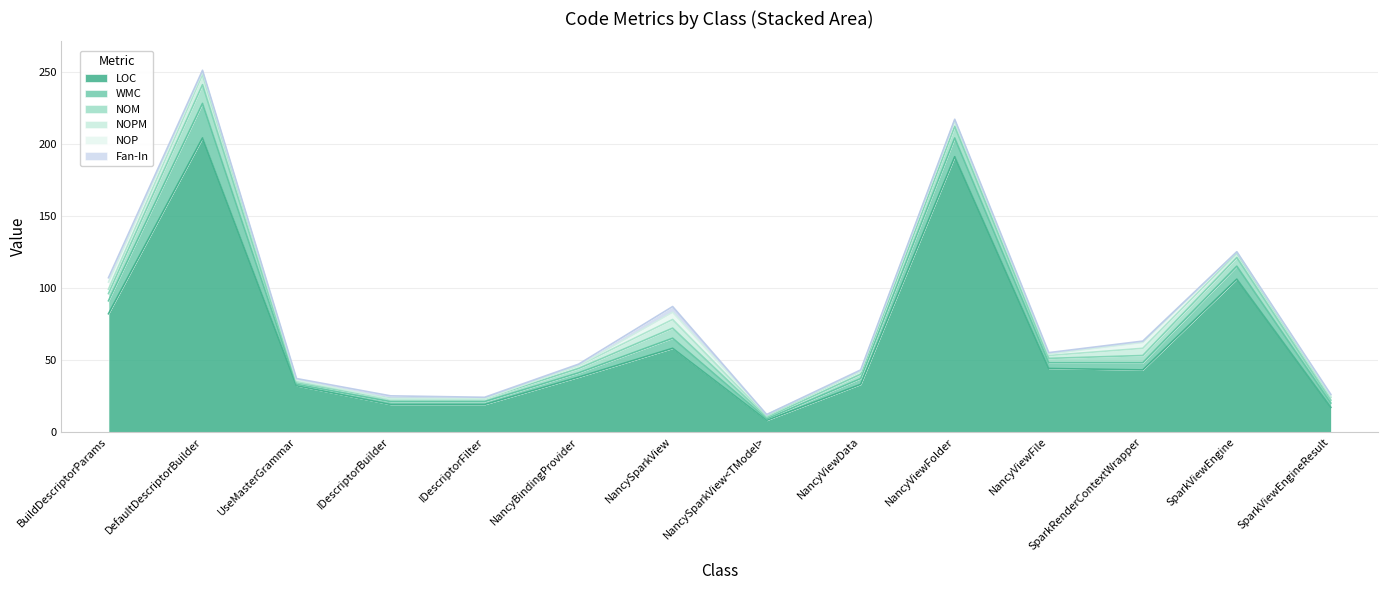

Where does the NOPM series first go above 2?

BuildDescriptorParams